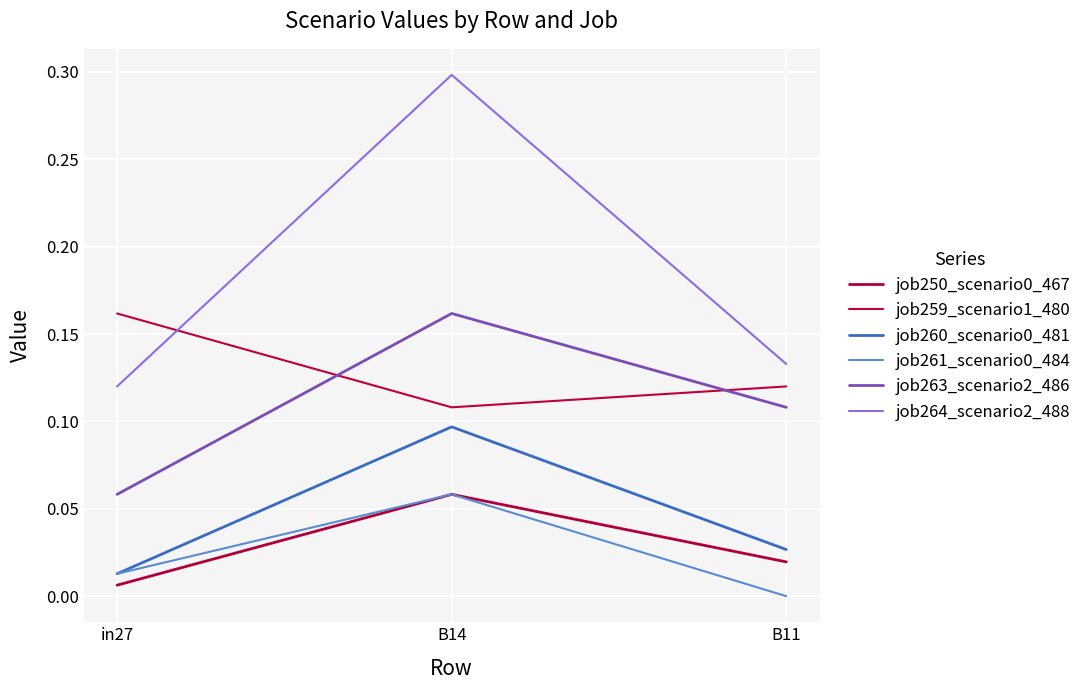

At in27, list the series in order from smallest to largest.

job250_scenario0_467, job260_scenario0_481, job261_scenario0_484, job263_scenario2_486, job264_scenario2_488, job259_scenario1_480